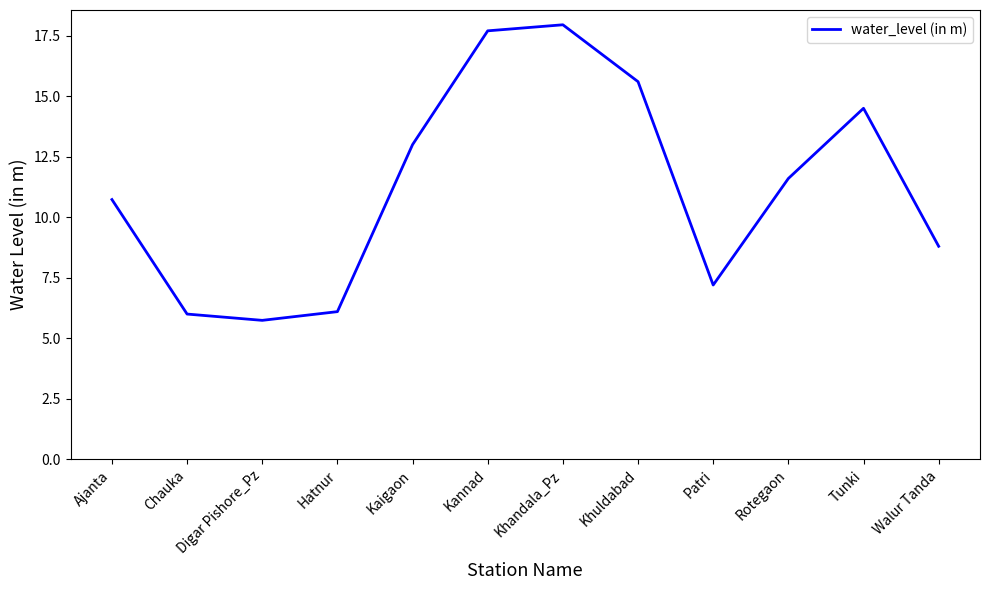

What is the sum of the values at Tunki and Patri?

21.7